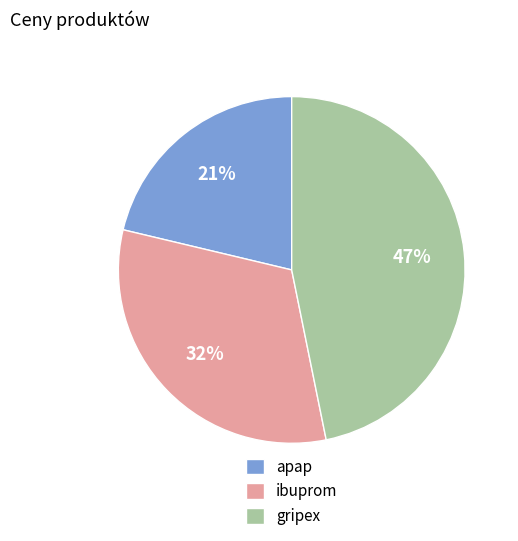

How many segments does this pie chart have?

3